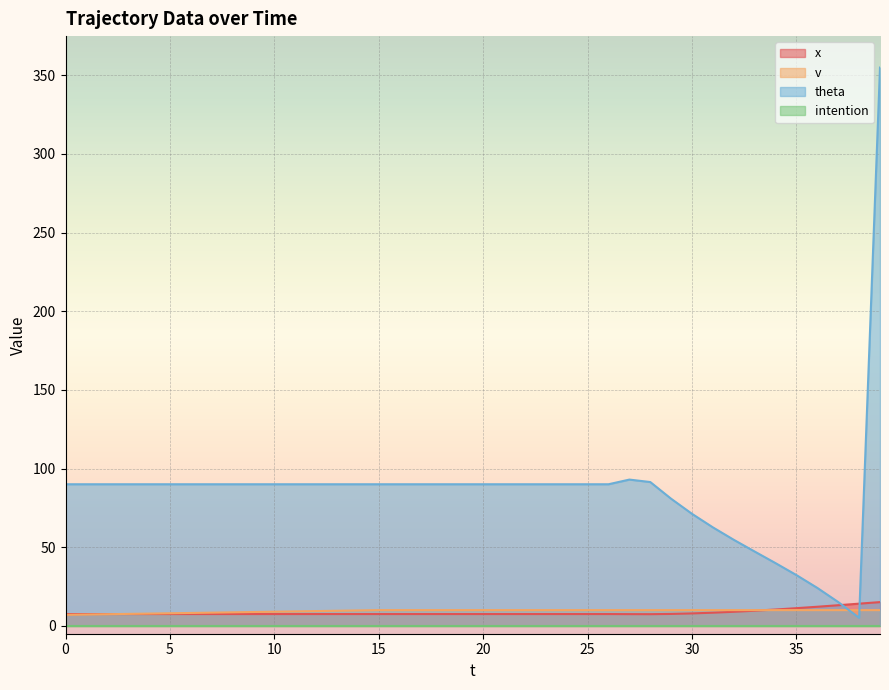

The theta series shows 61.3 at 14. True or false?

False